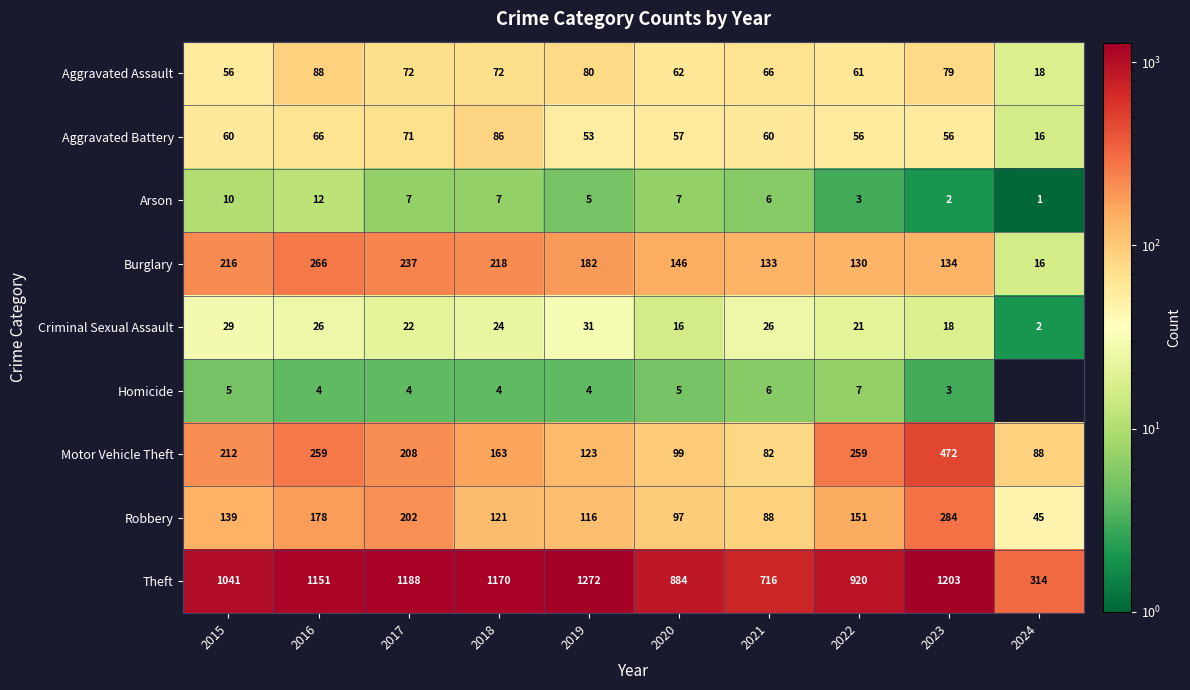

Which has a higher value, 2016 or 2023?

2016